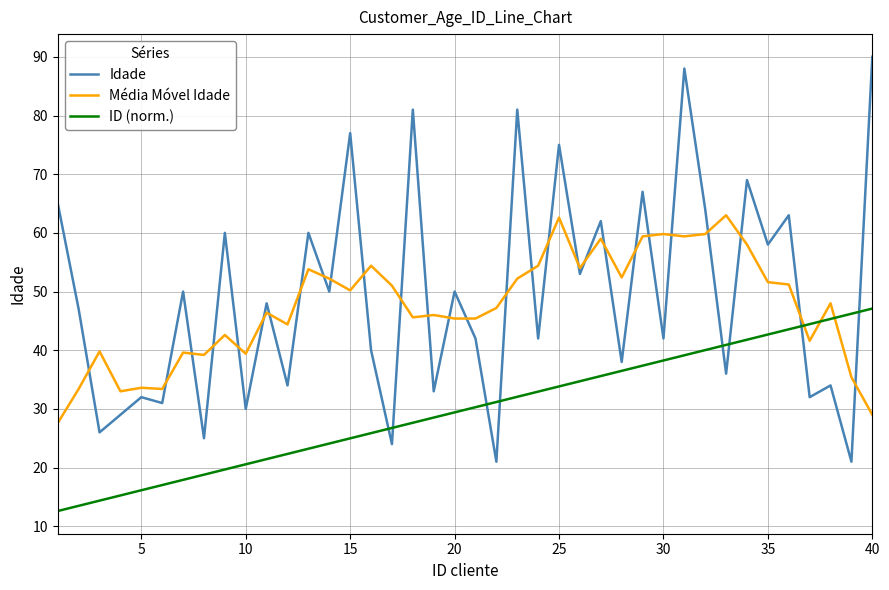

True or false: Idade and ID (norm.) cross at least once.

True